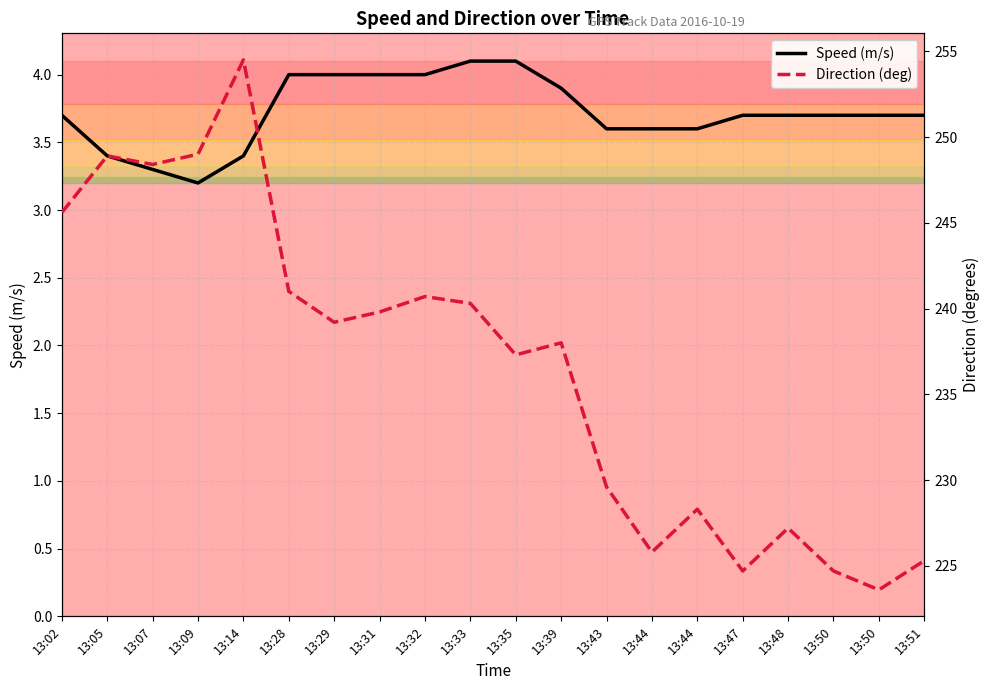

Read the Direction (deg) value at 13:35.

237.3